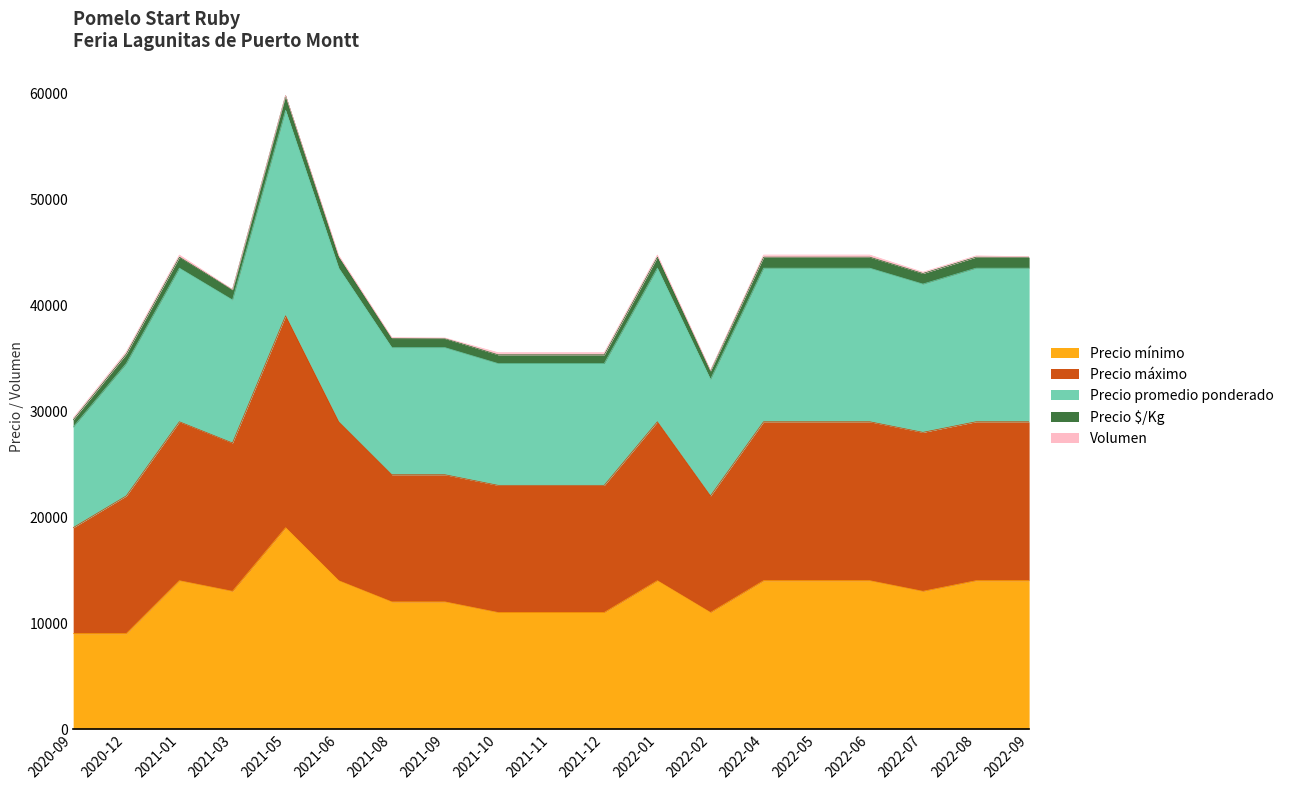

What is the highest value of the Precio mínimo series?

19000